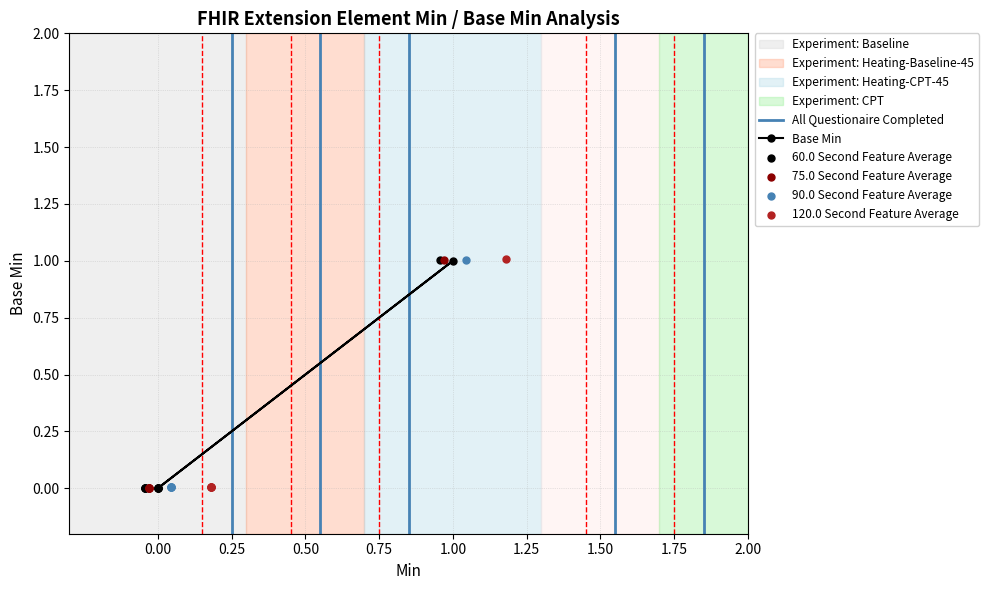

Which series reaches the minimum Y coordinate?

Base Min